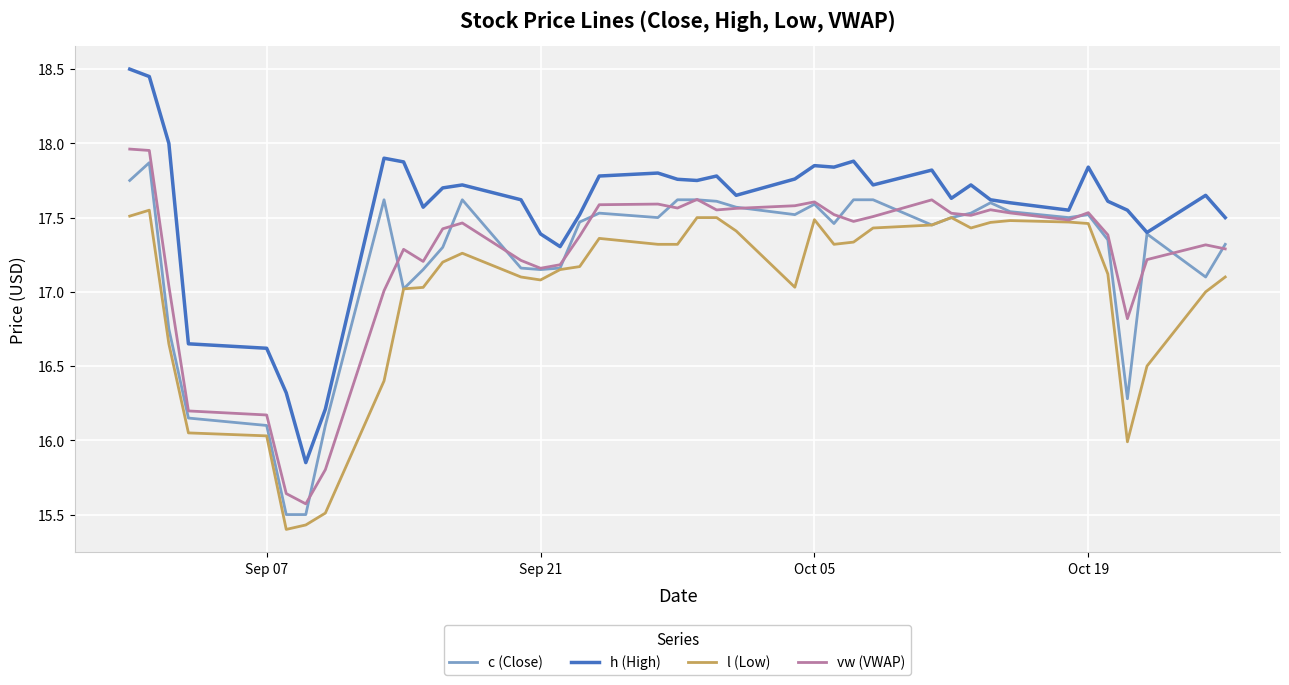

Which series has the largest range (max minus min)?

h (High)